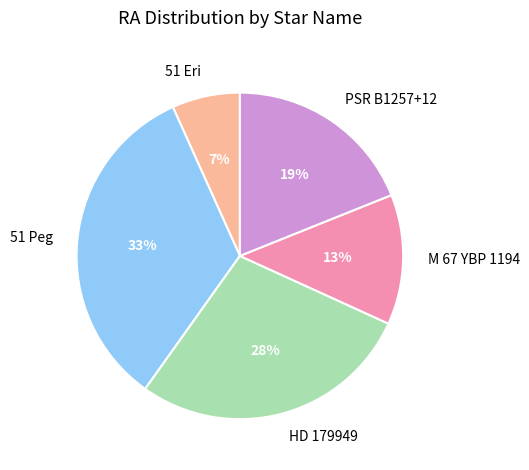

What is the smallest slice in the pie chart?

51 Eri